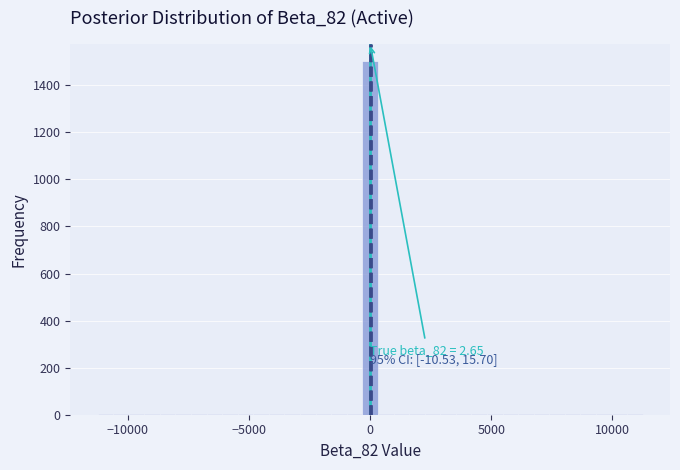

Around what value on the x-axis is the tallest bar? Give the approximate position of its centre, as read against the axis.

0